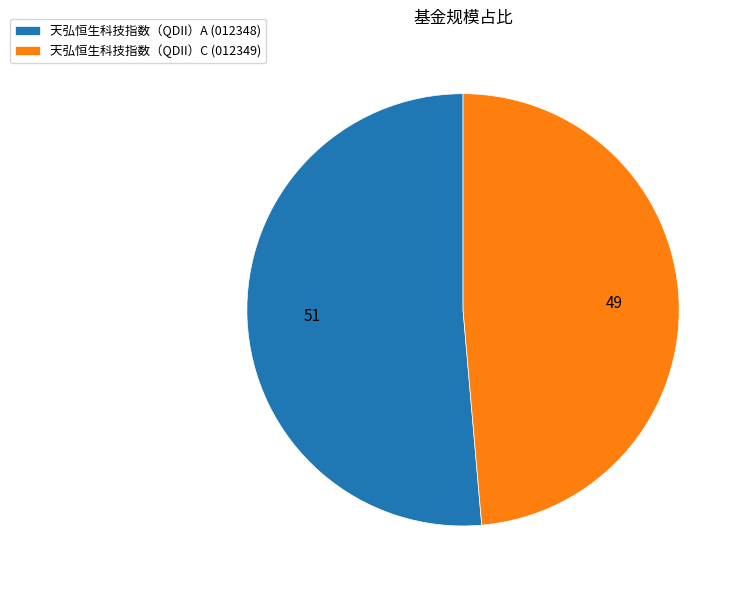

True or false: 天弘恒生科技指数（QDII）C (012349) accounts for 62% of the total.

False